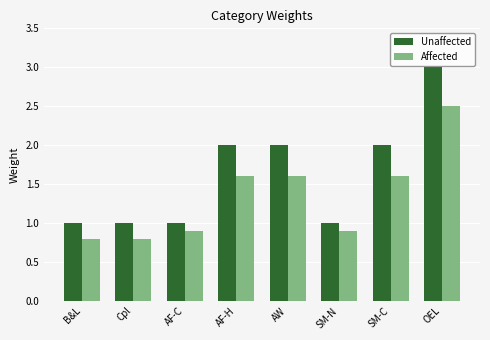

What value does the Affected series have at SM-N?

0.9